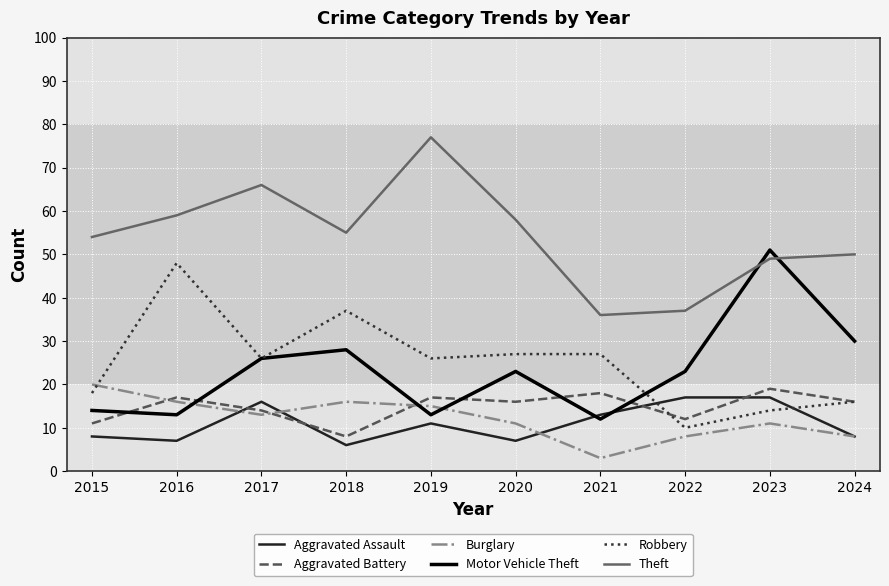

Rank the series by their maximum value, from highest to lowest.

Theft, Motor Vehicle Theft, Robbery, Burglary, Aggravated Battery, Aggravated Assault